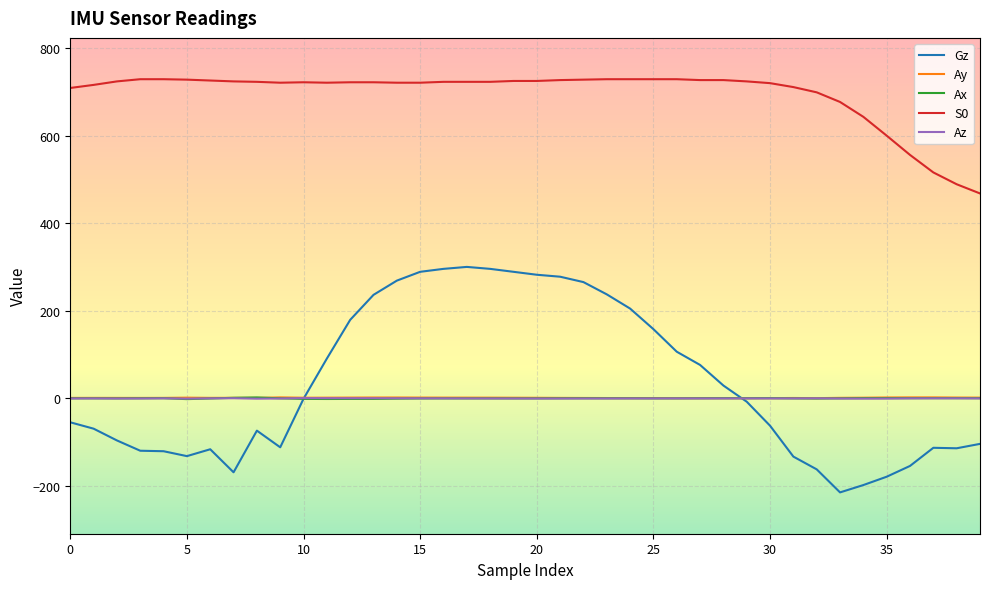

Which series has the largest range (max minus min)?

Gz